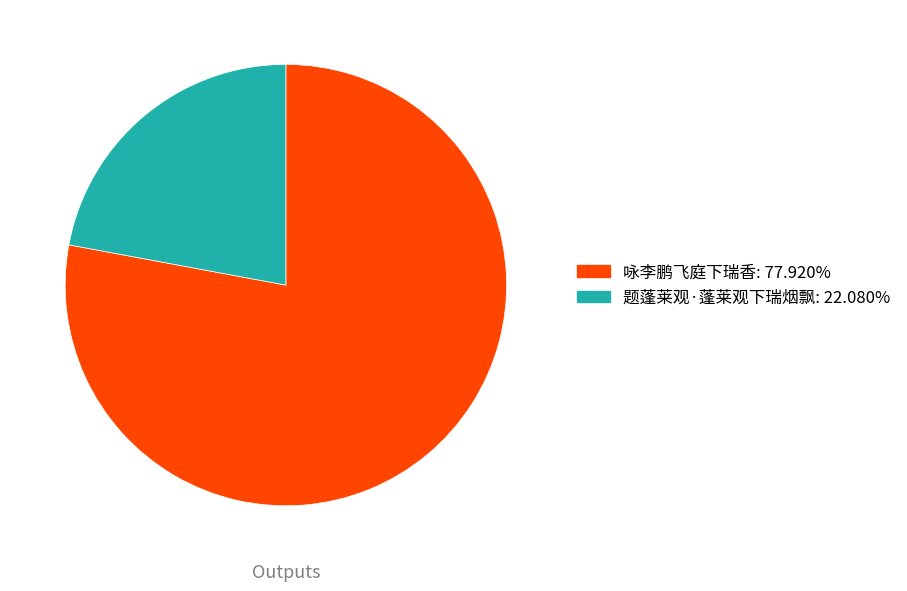

Count the number of slices in the pie.

2